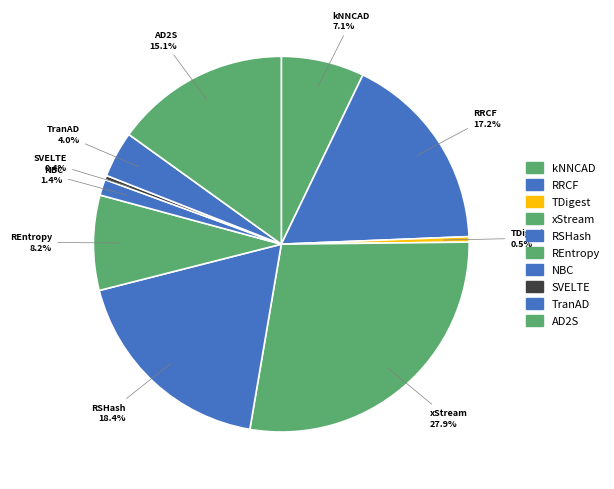

How many slices are in this pie chart?

10